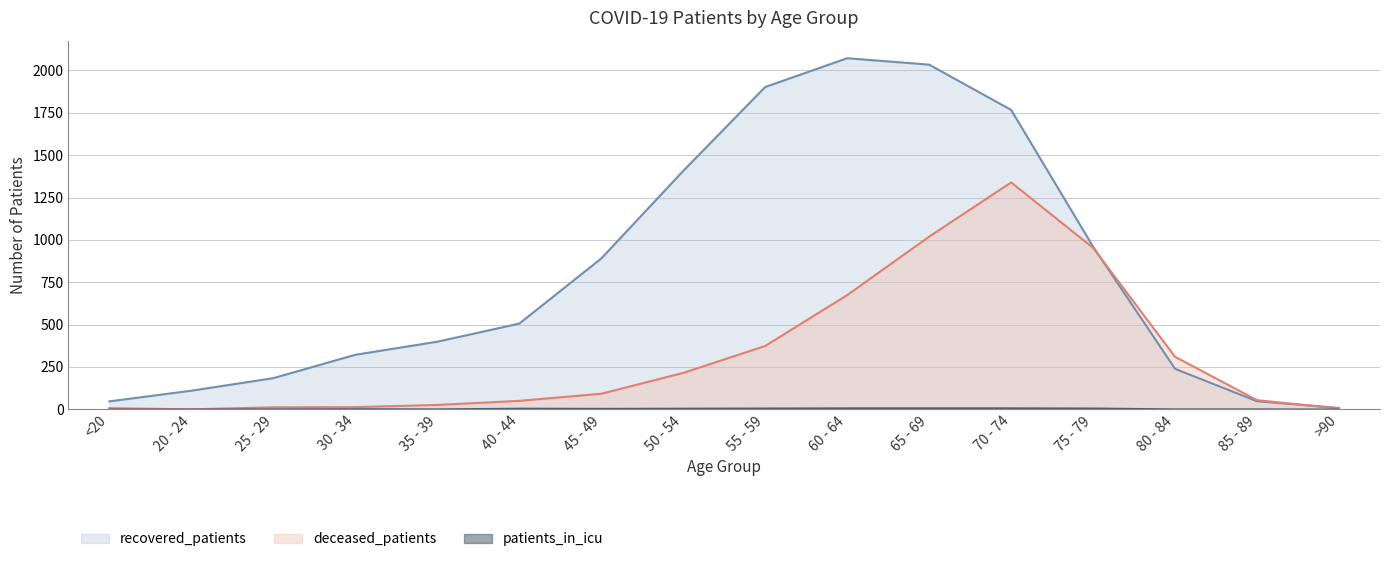

What is the value of the deceased_patients point at the 7th from the left?

92